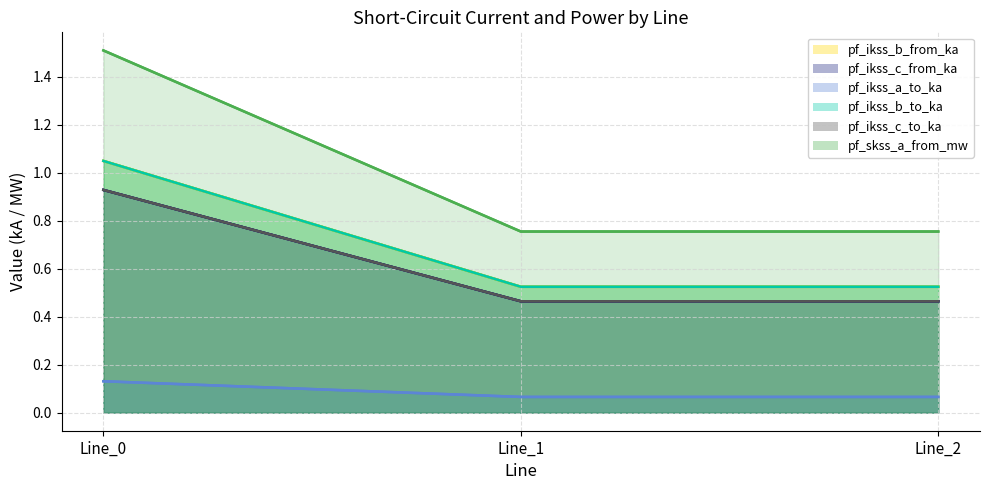

The pf_ikss_b_from_ka series shows 0.5 at Line_1. True or false?

True